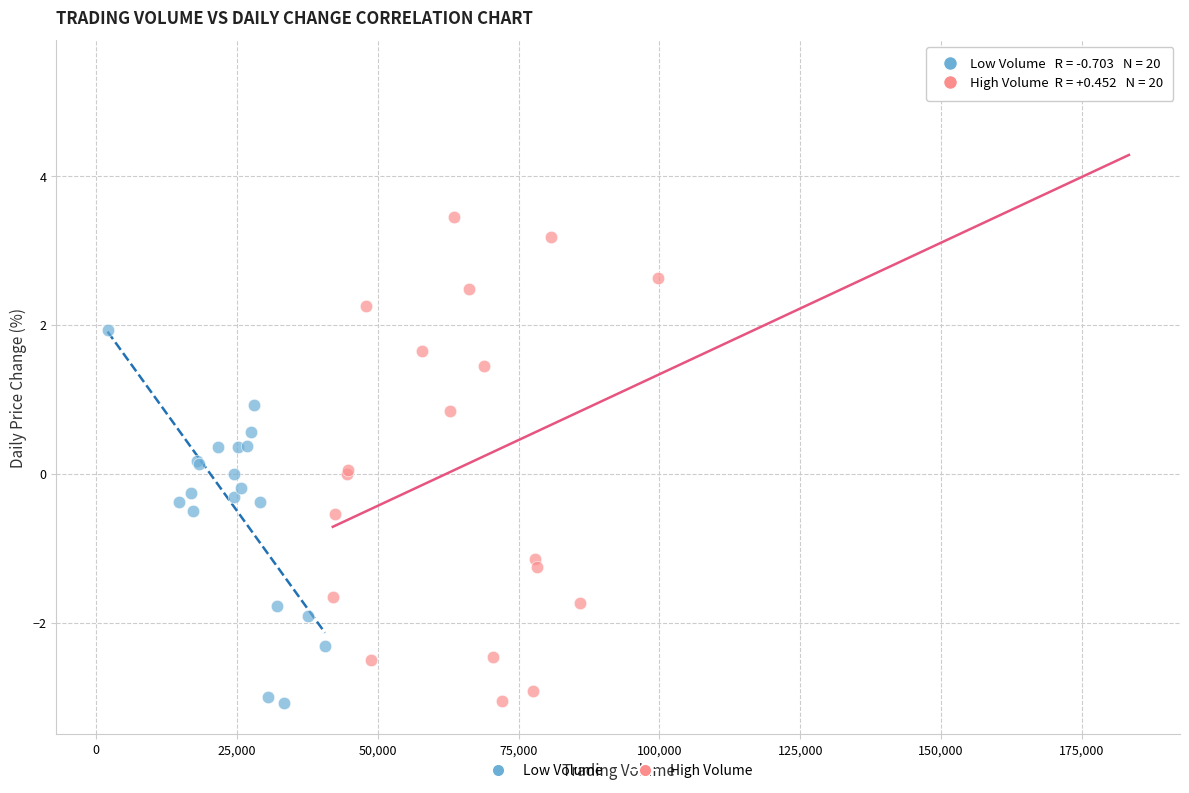

Which series has the largest Y range (max minus min)?

High Volume